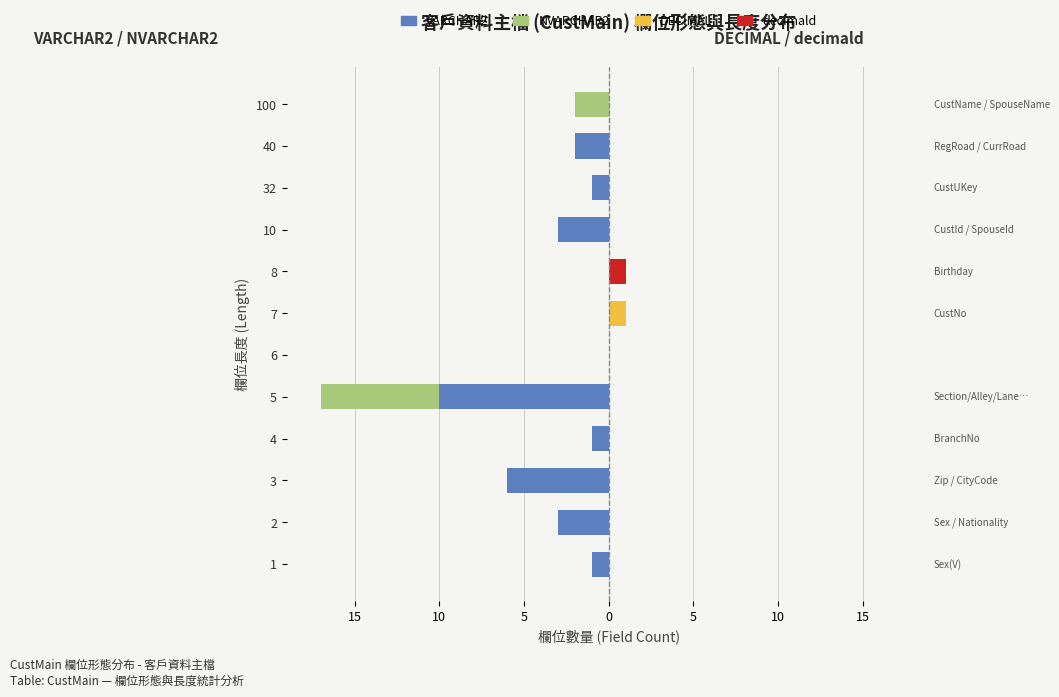

The value of VARCHAR2 at 7 is 6. True or false?

False